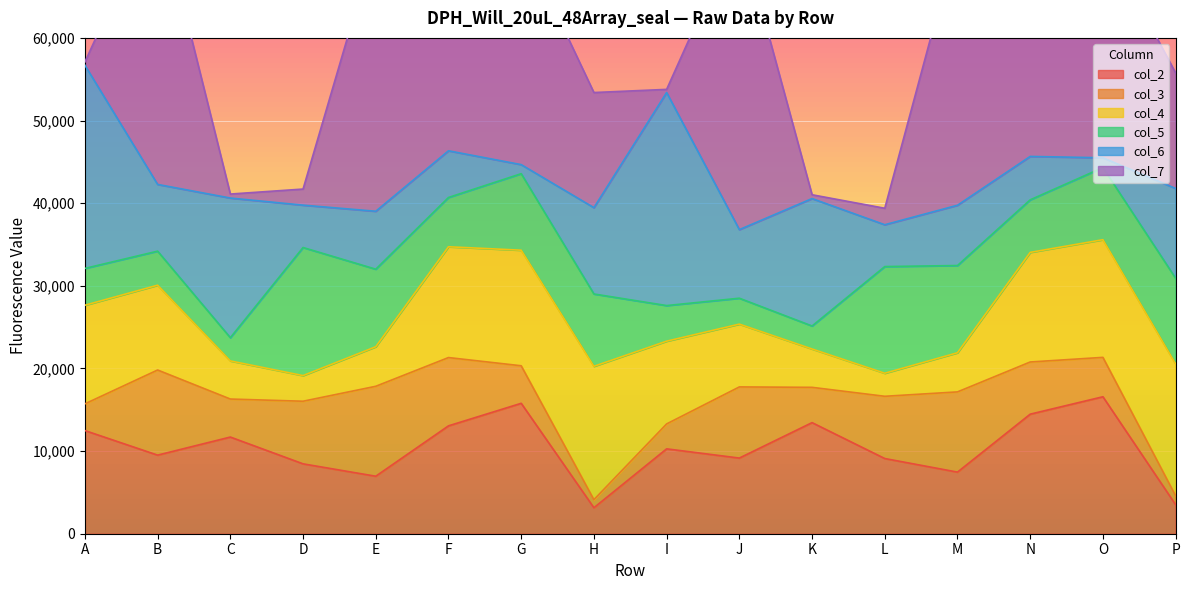

How many lines are shown in the chart?

6